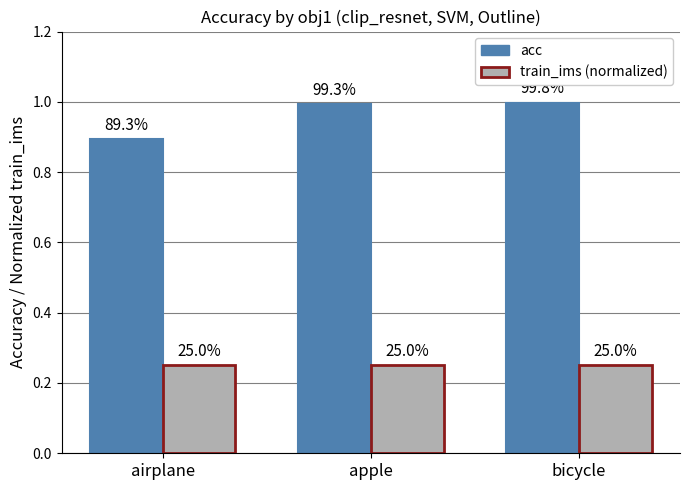

Does the chart contain any negative values?

No